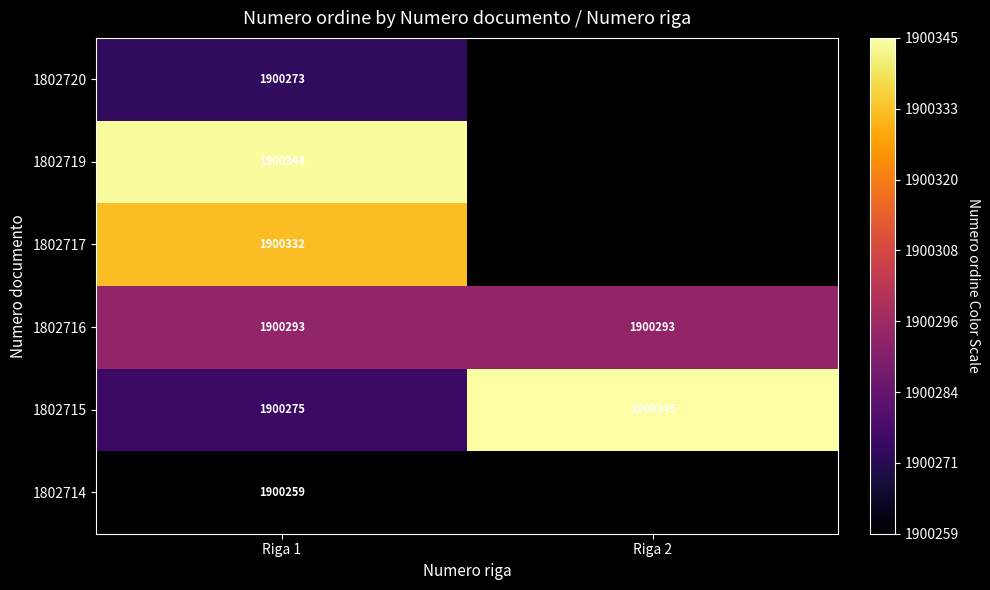

Rank the series at Riga 1 from lowest to highest value.

1802714, 1802720, 1802715, 1802716, 1802717, 1802719